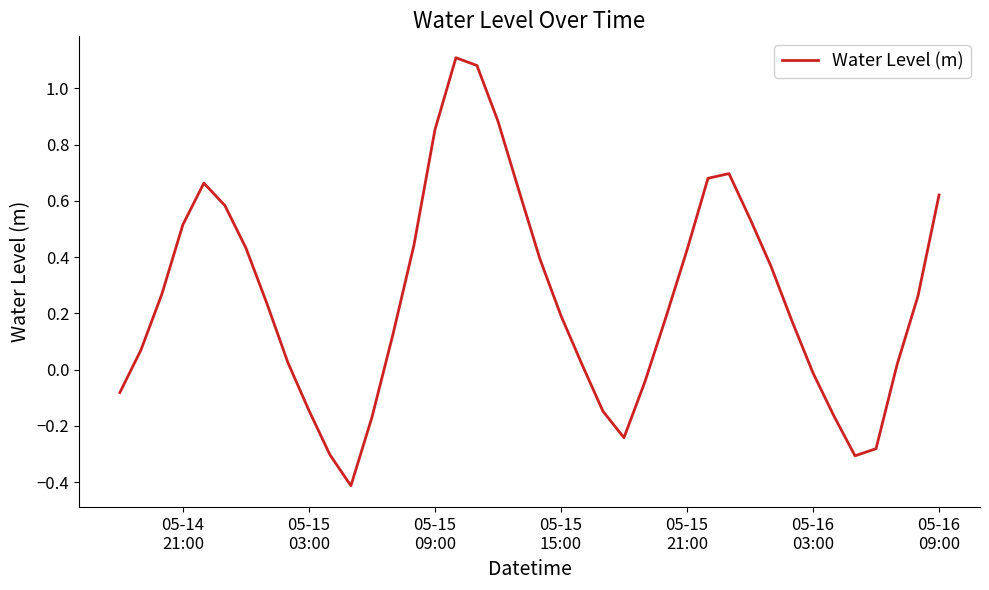

Does the chart have visible grid lines?

No